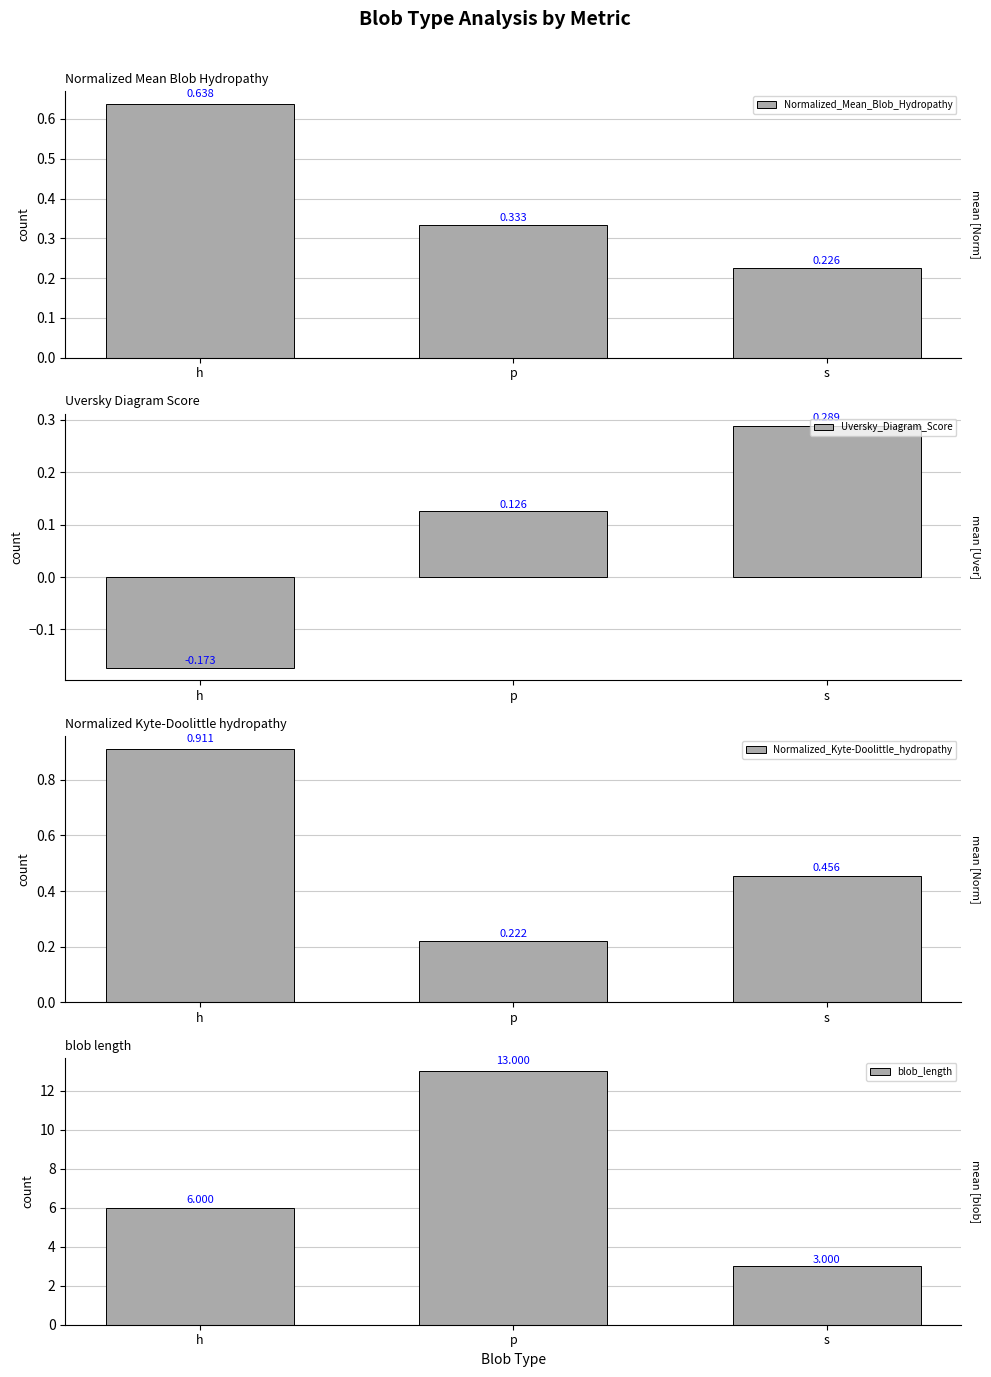

At which category is the sum across all series the highest?

p